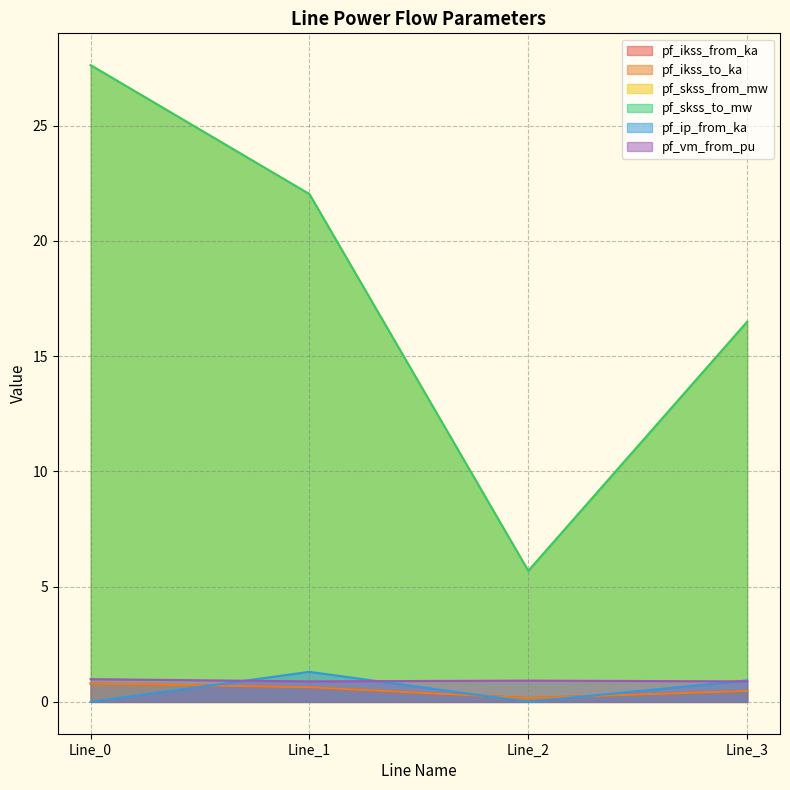

Is it true that pf_ikss_from_ka equals 0.2 at Line_2?

True